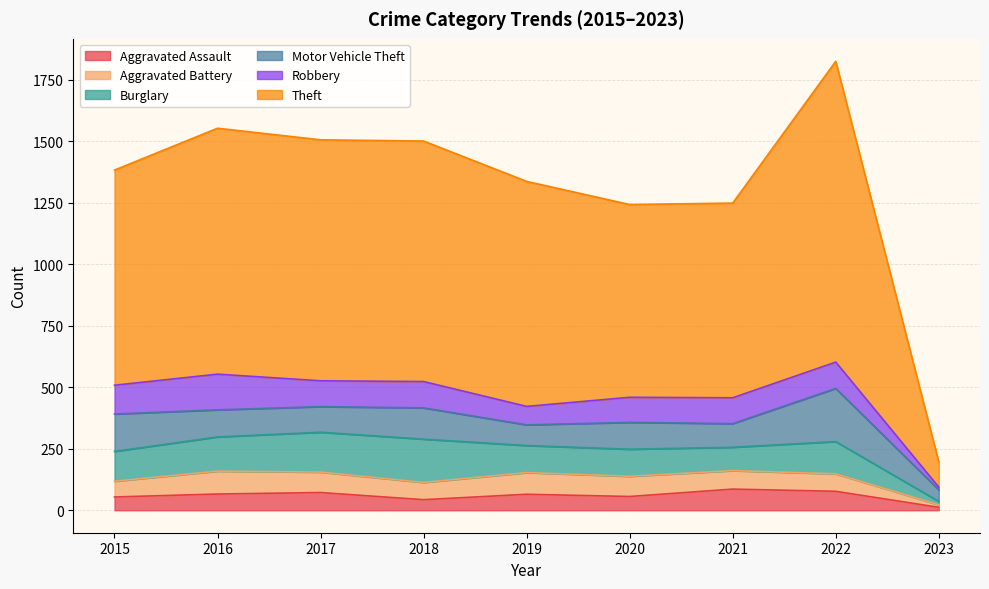

Which label corresponds to the smallest value in the chart?

2023